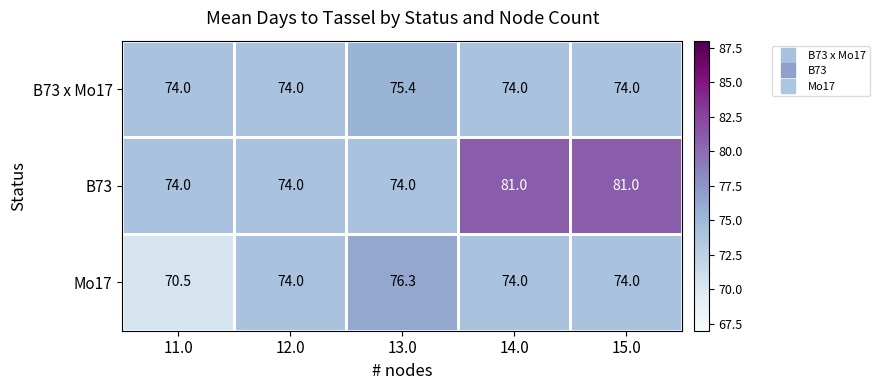

Which label corresponds to the smallest value in the chart?

11.0